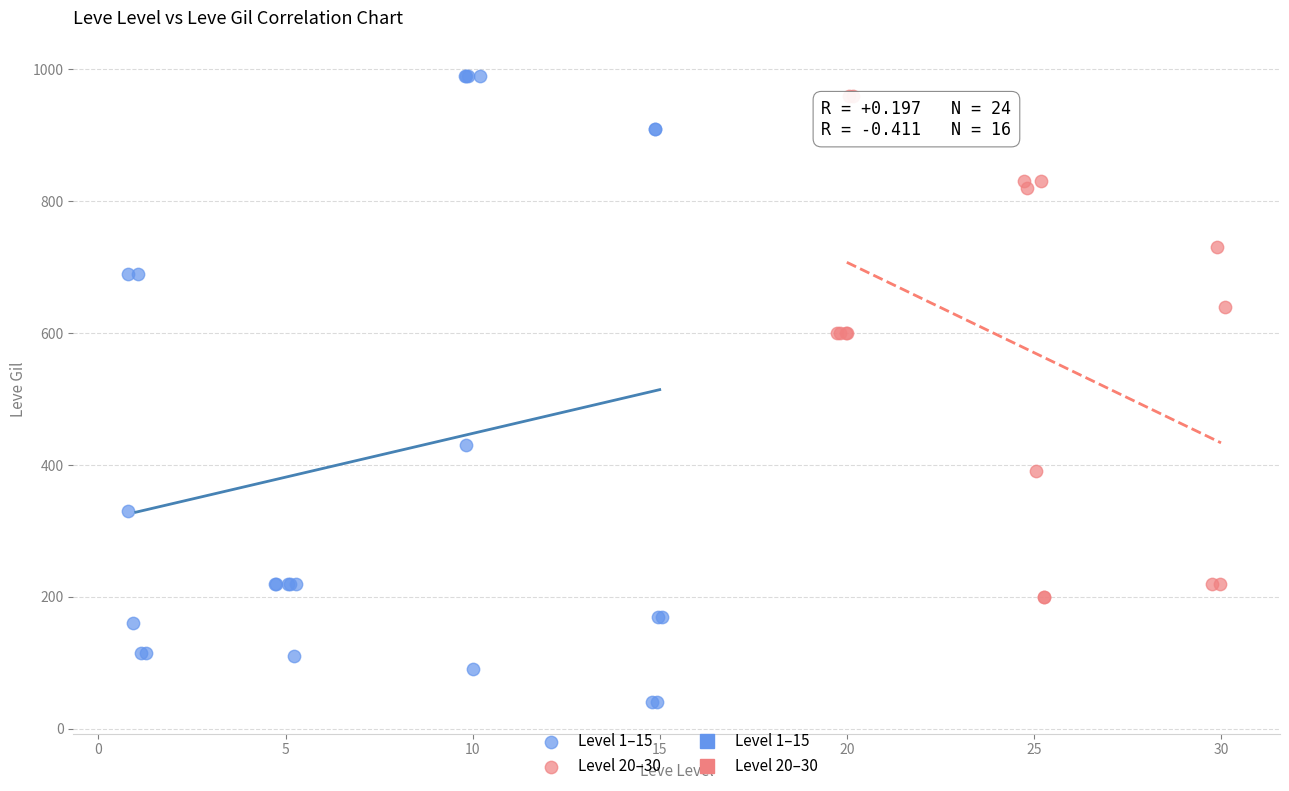

Which series has the widest spread of Y values?

Level 1–15